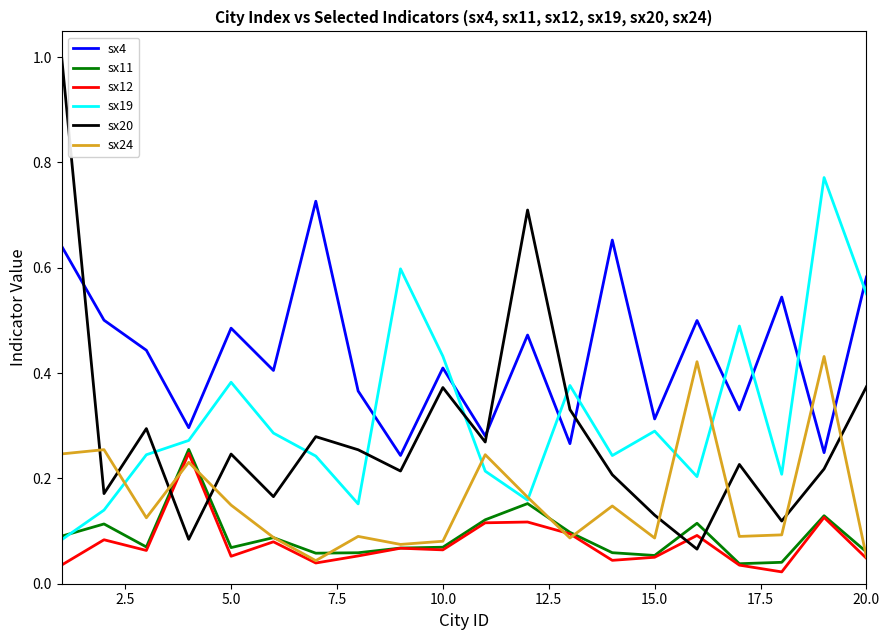

Which series has the largest total across all categories?

sx4